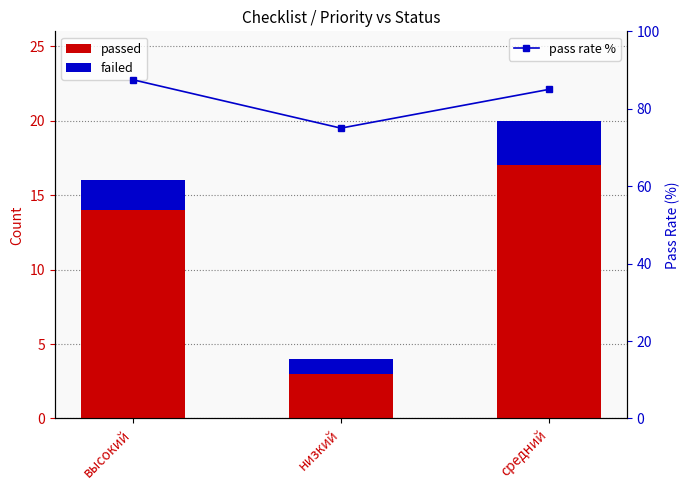

What is the spread (max minus min) of values at низкий?

74.0